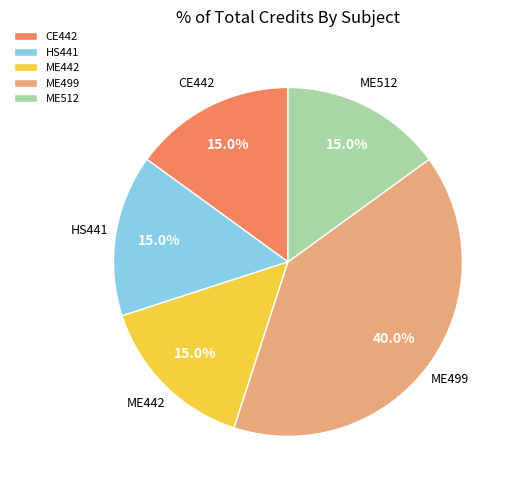

To the nearest percent, what portion does ME512 represent?

15%